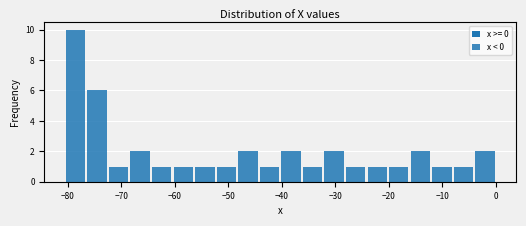

Reading left to right, transcribe this chart: for each bar, give the range it covers on the x-axis and its height. Neither the bar edges nor the heights are printed on the chart, so give them approximately, as read against the axes.

-81 to -77: 10
-77 to -73: 6
-73 to -69: 1
-69 to -64: 2
-64 to -60: 1
-60 to -56: 1
-56 to -52: 1
-52 to -48: 1
-48 to -44: 2
-44 to -40: 1
-40 to -36: 2
-36 to -32: 1
-32 to -28: 2
-28 to -24: 1
-24 to -20: 1
-20 to -16: 1
-16 to -12: 2
-12 to -8: 1
-8 to -4: 1
-4 to 0: 2